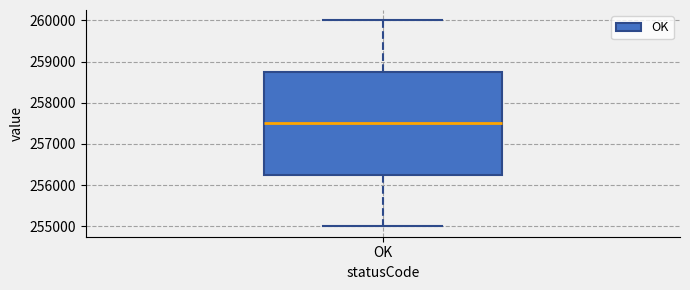

Transcribe this box plot: give where the median line is, the range the box spans, and where the two whiskers end, as read against the y-axis. The values are not printed on the chart, so give them approximately, as read against the axis.

median 257500, box 256300 to 258800, whiskers 255000 to 260000